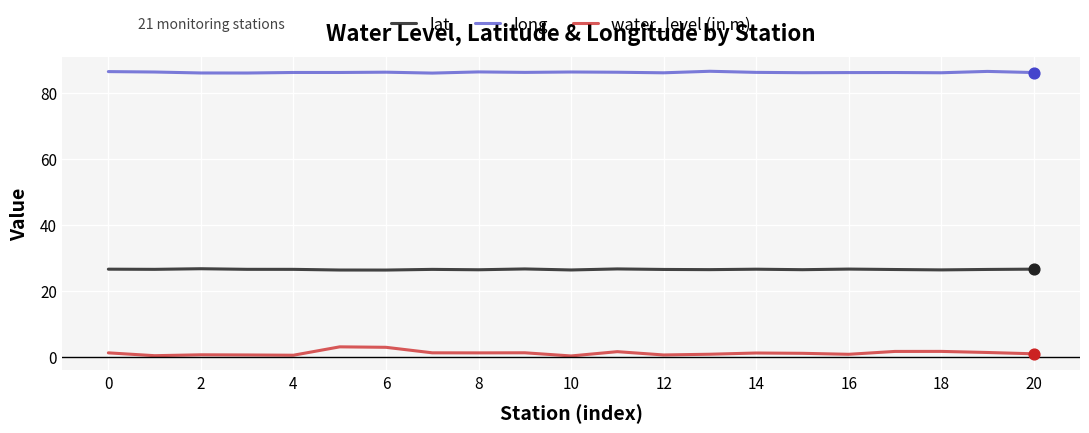

Which series has the largest total across all categories?

long